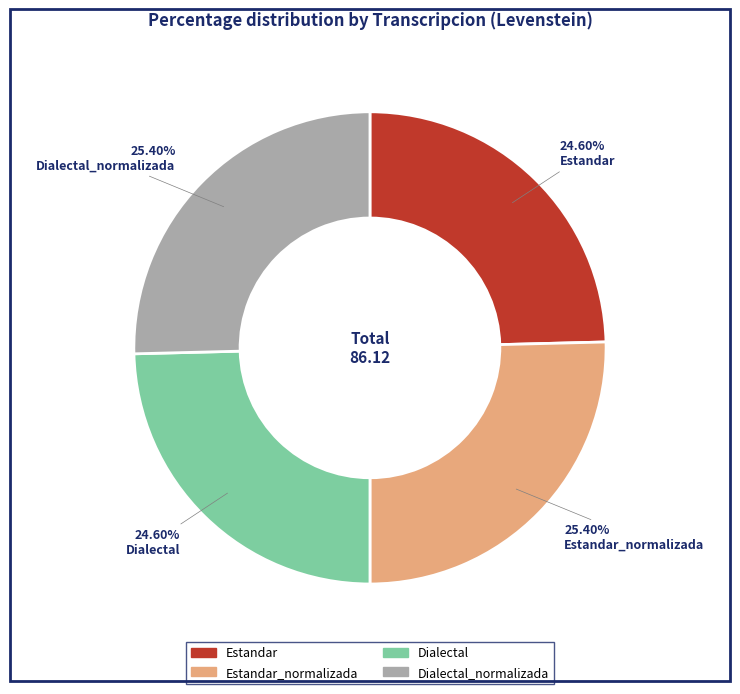

Does any single category account for the majority?

No